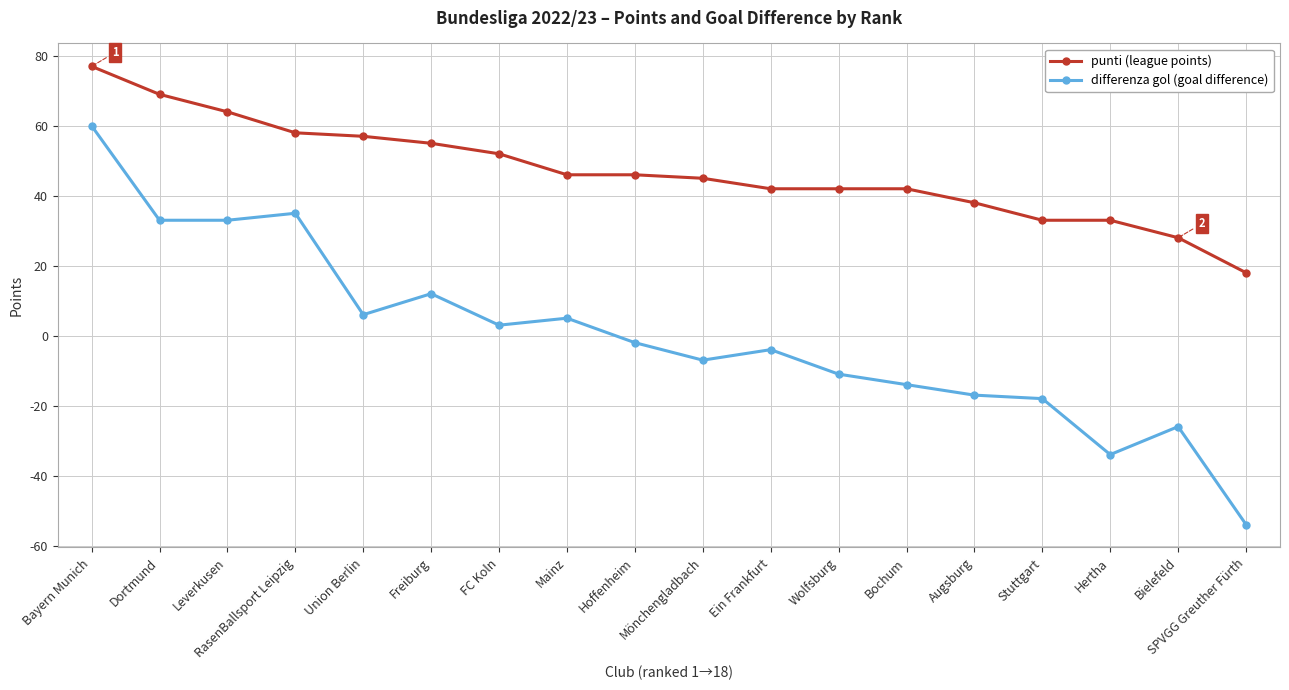

What is the difference between the highest and lowest values at Bielefeld?

54